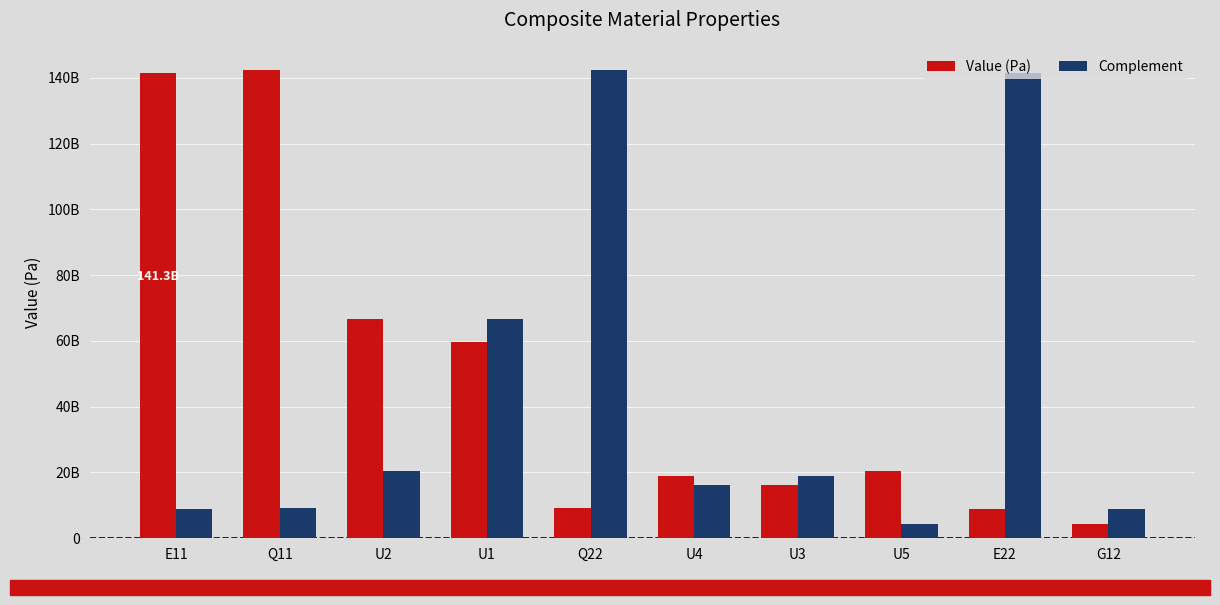

Which category has the lowest value in the Value (Pa) series?

G12